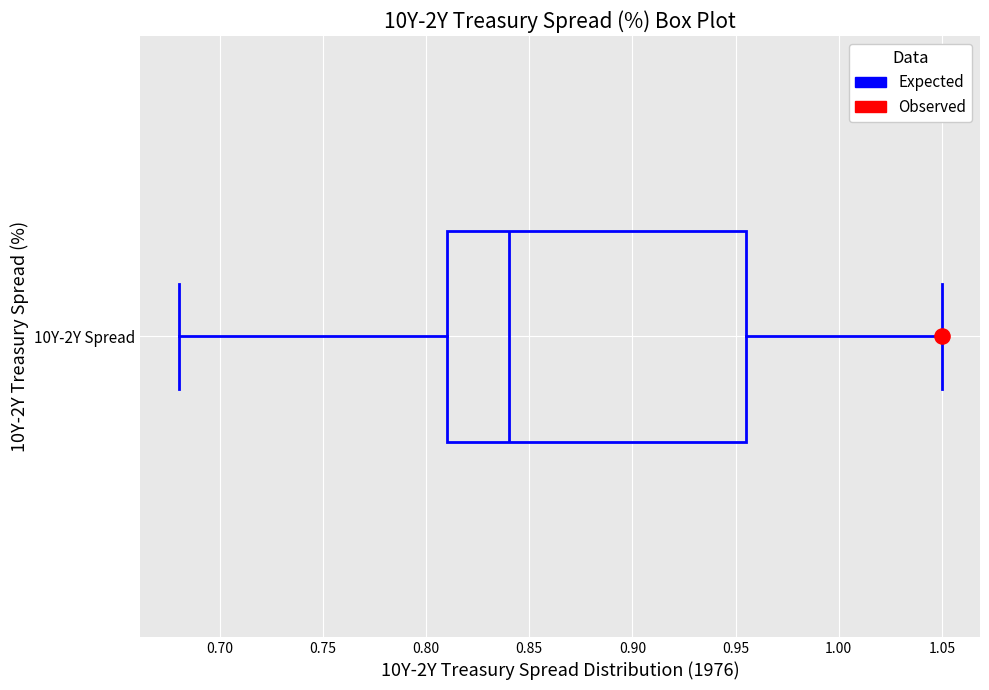

Where does the left whisker of the box for 10Y-2Y Spread end on the x-axis? The values are not printed on the chart, so give them approximately, as read against the axis.

0.680